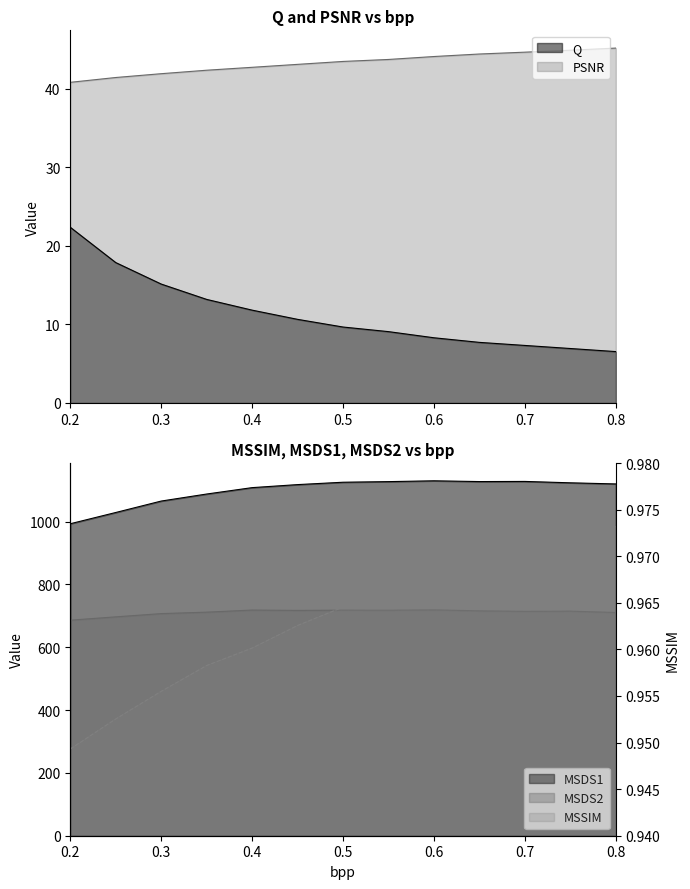

What is the approximate value of Q at 0.7?

7.3